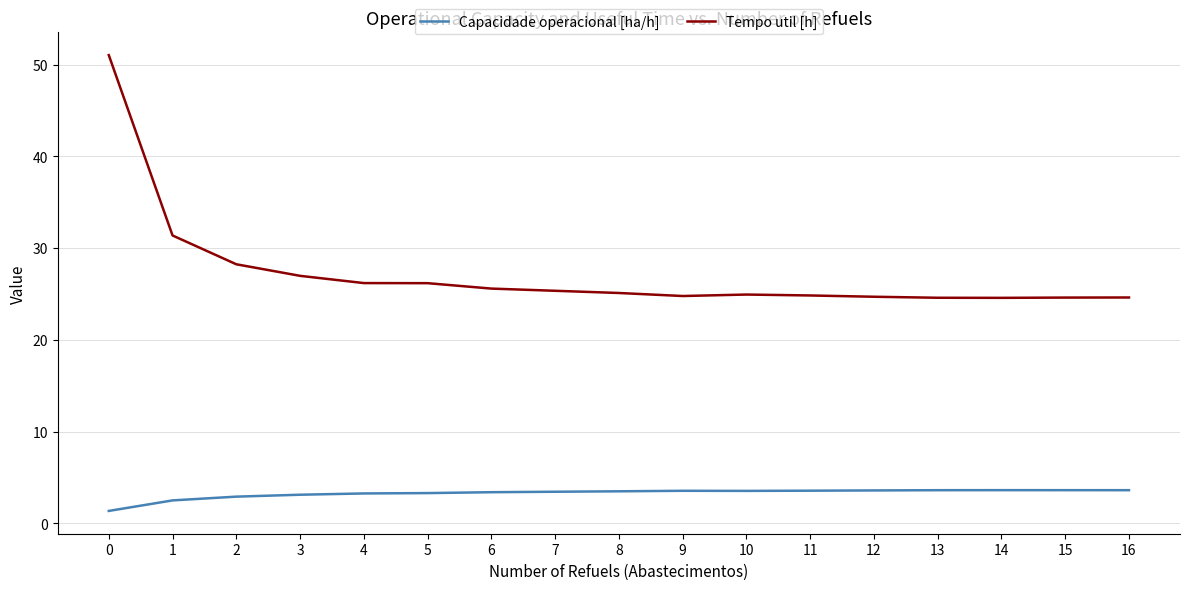

What is the smallest value displayed?

1.4